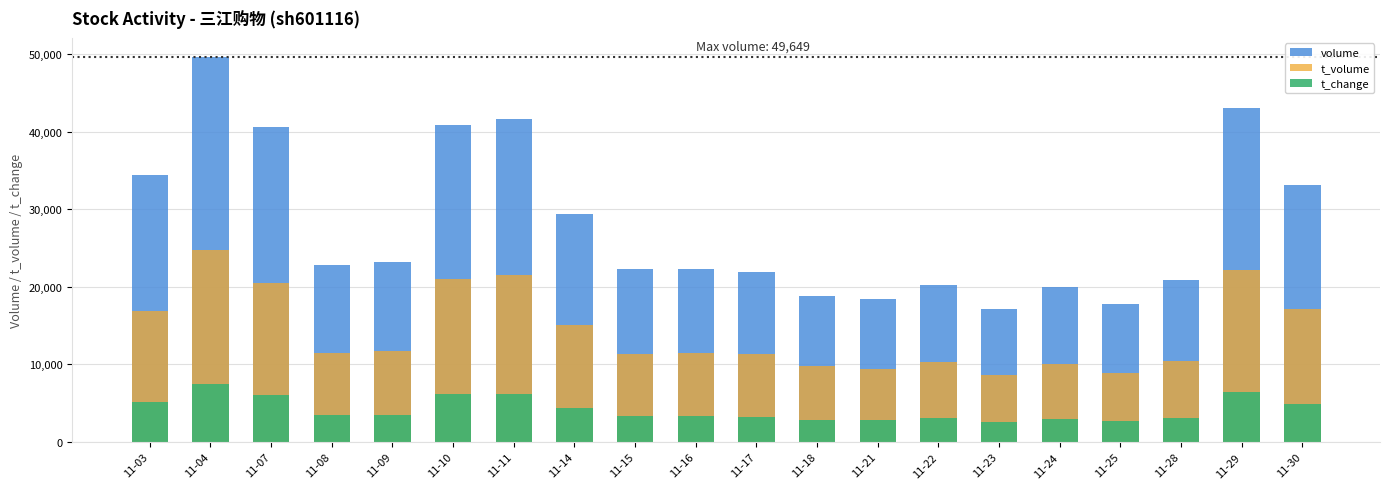

What is the value of the volume bar at the 13th from the left?

18405.0